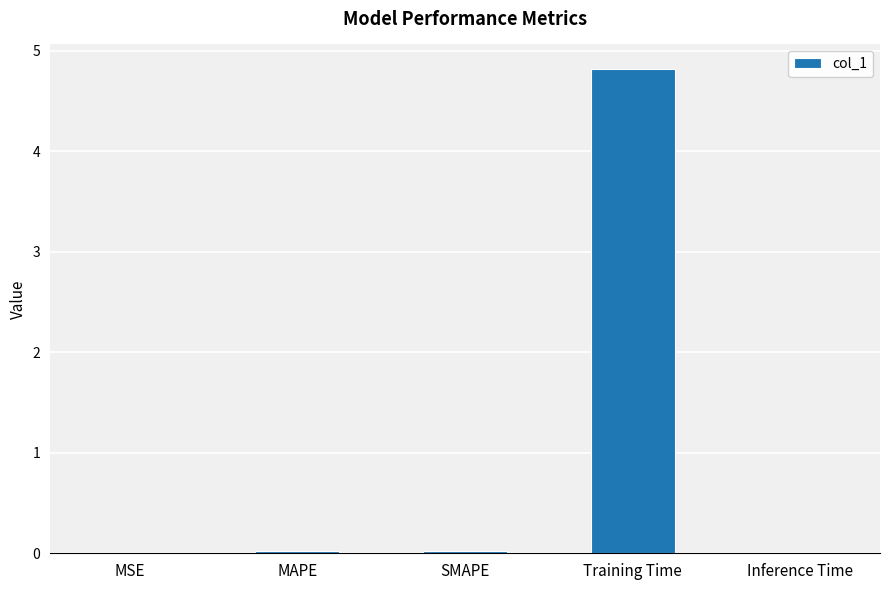

Which label corresponds to the largest value in the chart?

Training Time